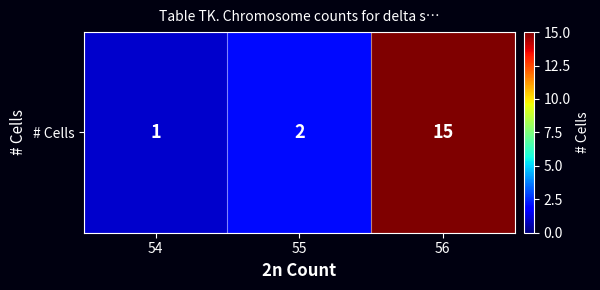

Rank the categories by value from lowest to highest.

54, 55, 56